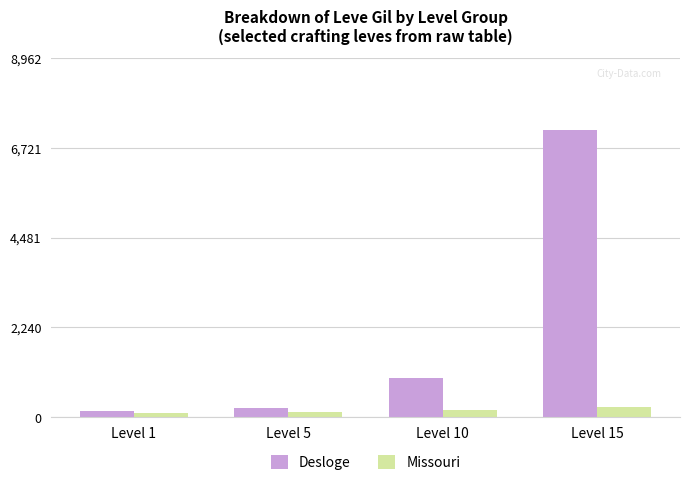

How many groups of bars are there?

4